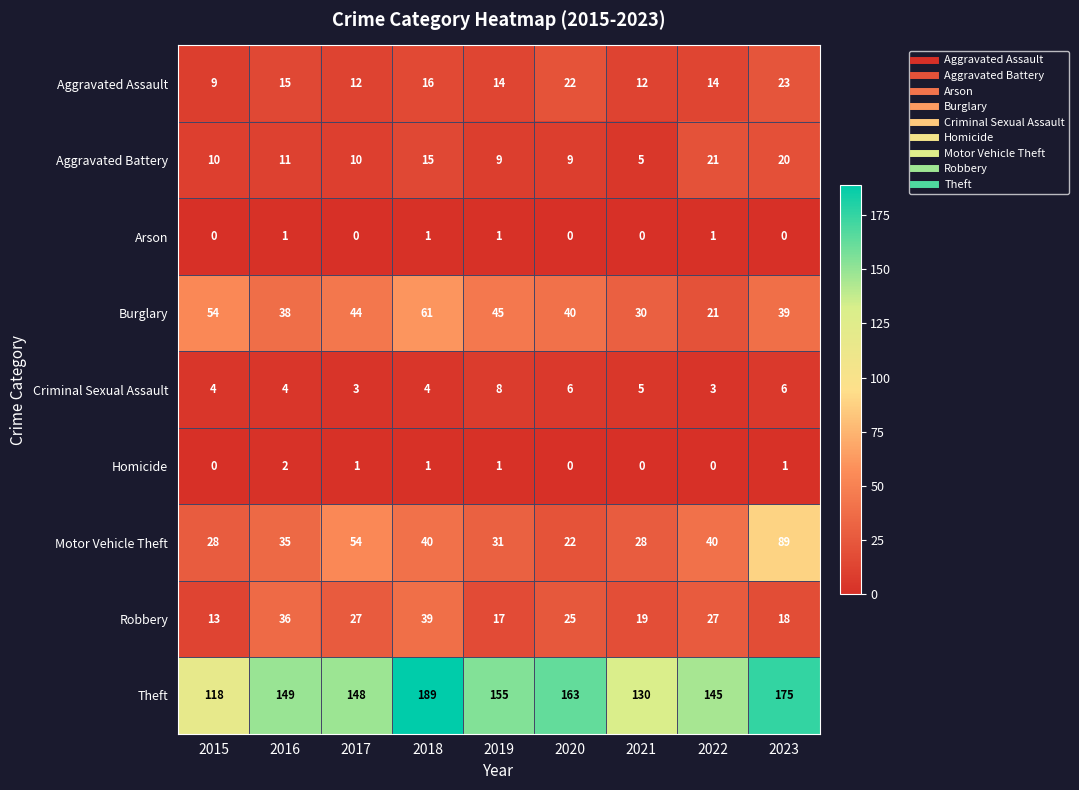

What is the difference between the second highest and second lowest values in the Motor Vehicle Theft series?

26